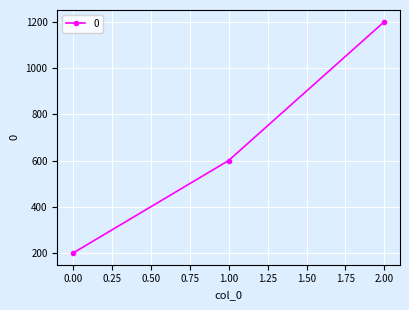

List the labels in order of value, smallest first.

0.00, 1.00, 2.00